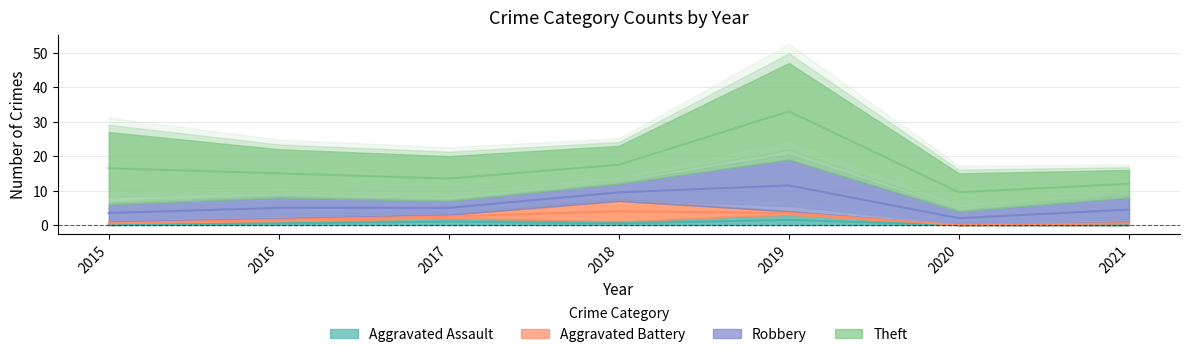

Is it true that Aggravated Battery equals 1 at 2015?

True